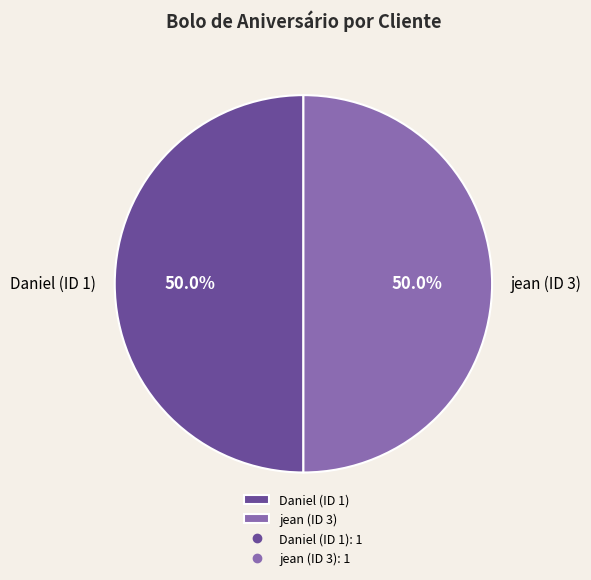

How many segments does this pie chart have?

2